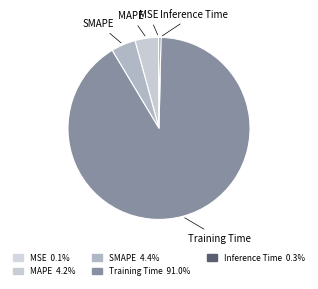

True or false: Inference Time accounts for 0% of the total.

True